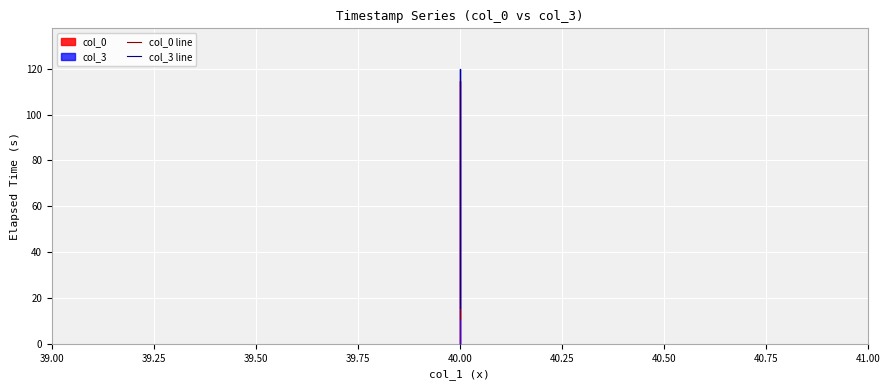

Is the value of col_0 line at 40.00 greater than the value of col_3 line at 40.00?

No